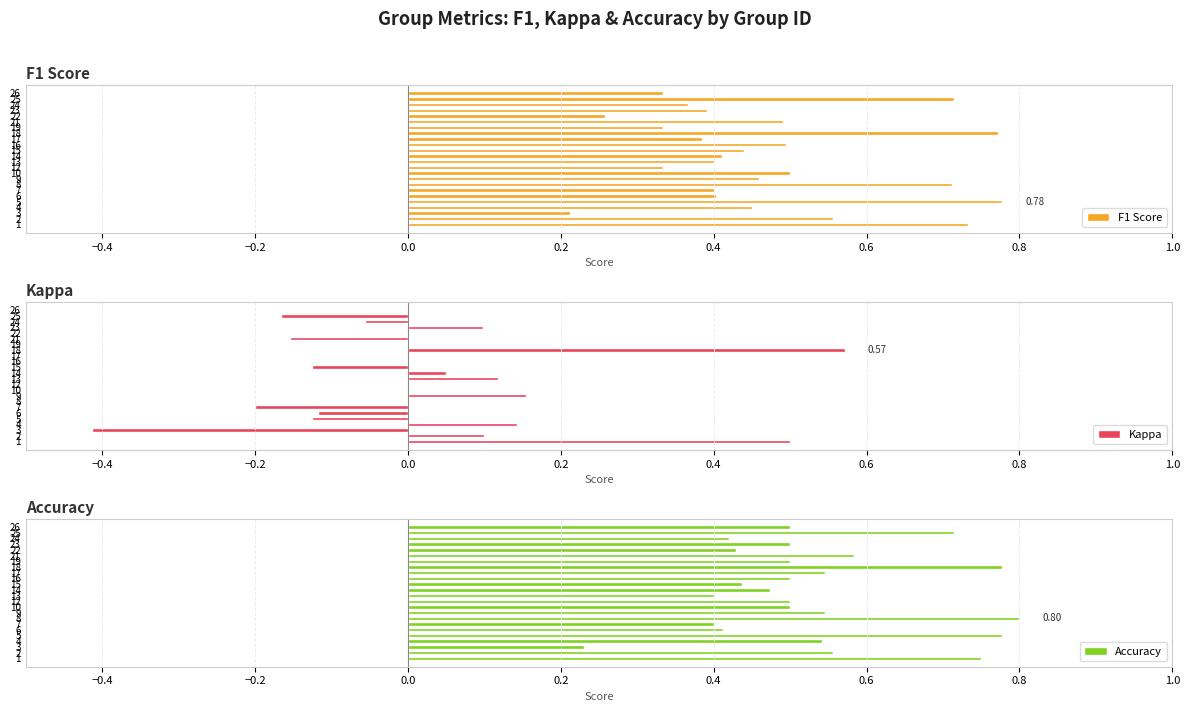

What is the value of the Accuracy bar at the 13th from the left?

0.5